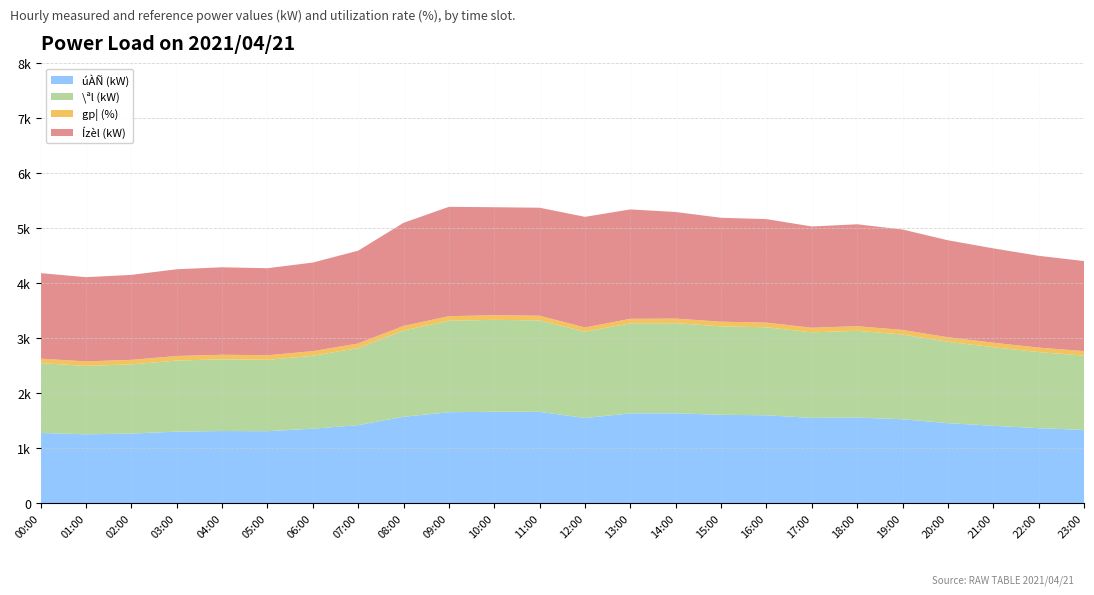

Reading left to right, what are all the values shown in this chart?

úÀÑ (kW): 1279	1254	1268	1303	1314	1311	1357	1421	1573	1656	1664	1663	1551	1635	1636	1609	1600	1553	1559	1528	1458	1409	1366	1334
\ªl (kW): 1269	1244	1258	1292	1304	1297	1325	1401	1568	1663	1671	1662	1569	1637	1638	1608	1600	1555	1577	1540	1478	1429	1383	1351
gp¦ (%): 82	82	82	83	83	83	84	84	84	83	85	85	77	82	84	85	85	84	84	84	83	82	82	82
Ízèl (kW): 1555	1531	1545	1577	1590	1583	1611	1687	1874	1988	1963	1964	2011	1989	1938	1889	1882	1841	1853	1826	1763	1715	1669	1637